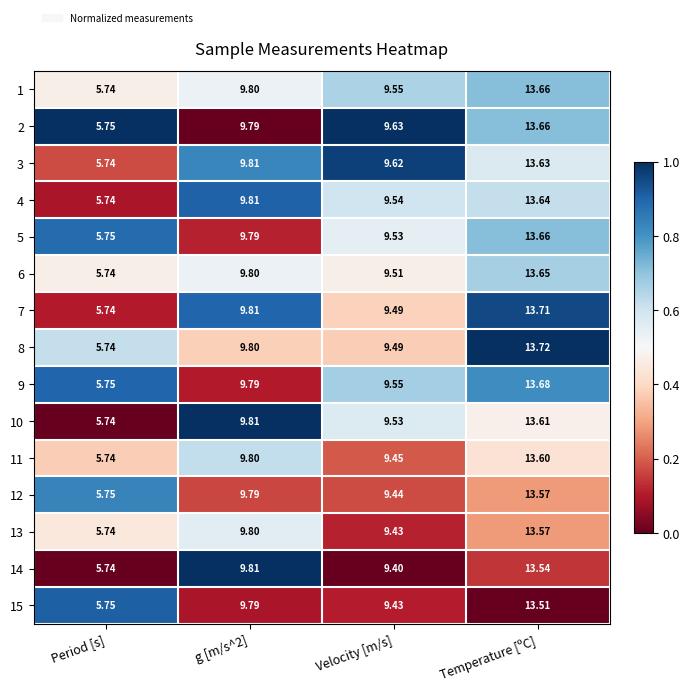

What is the spread (max minus min) of values at Temperature [ºC]?

0.2